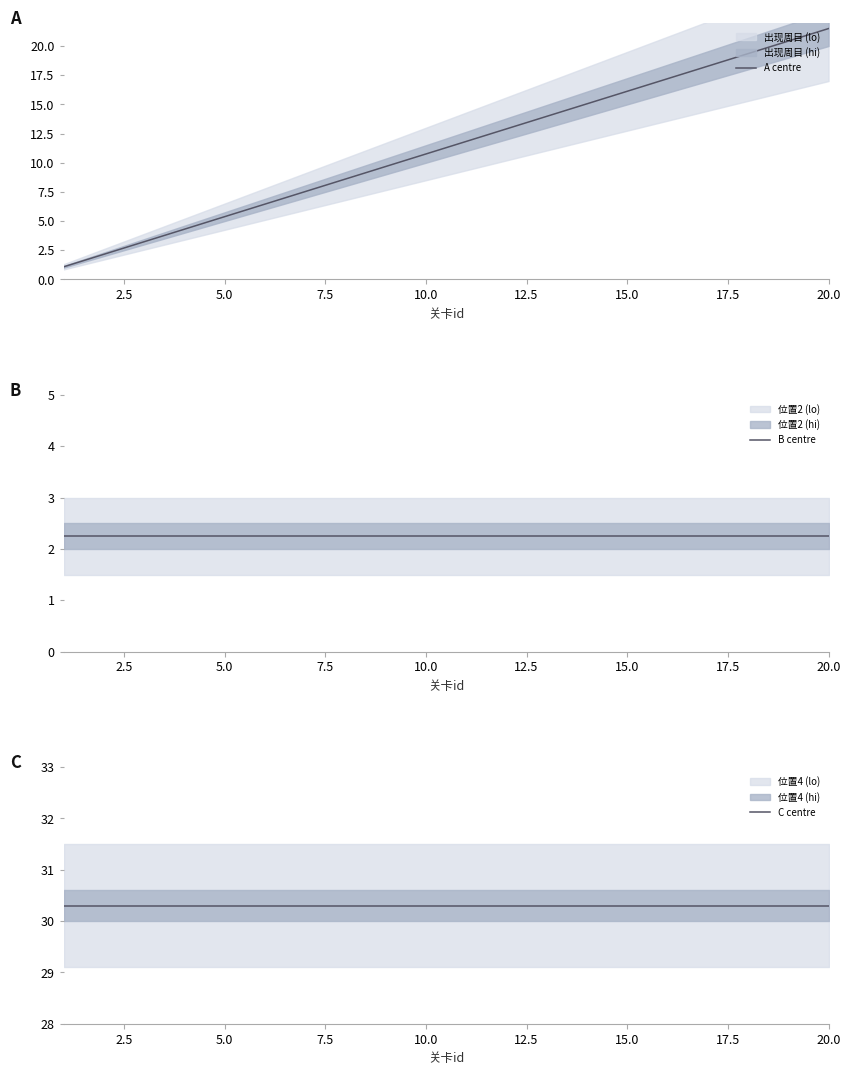

At which label does A centre reach its peak?

20.0